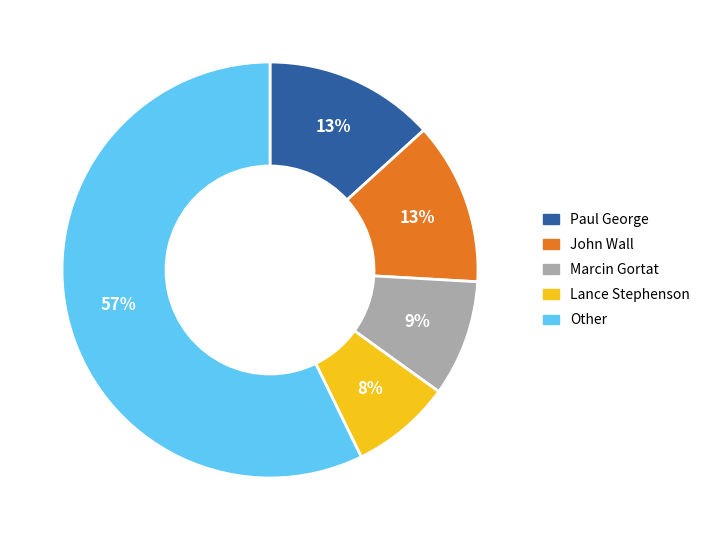

Which category has the smallest portion of the pie?

Lance Stephenson